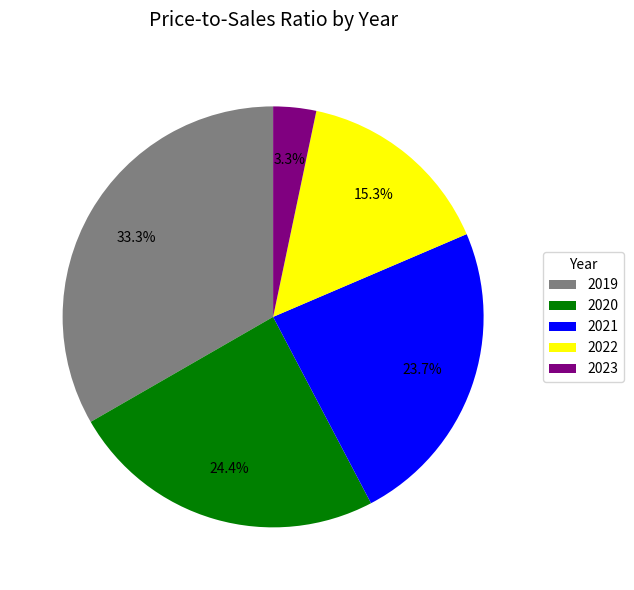

Which category has the smallest portion of the pie?

2023